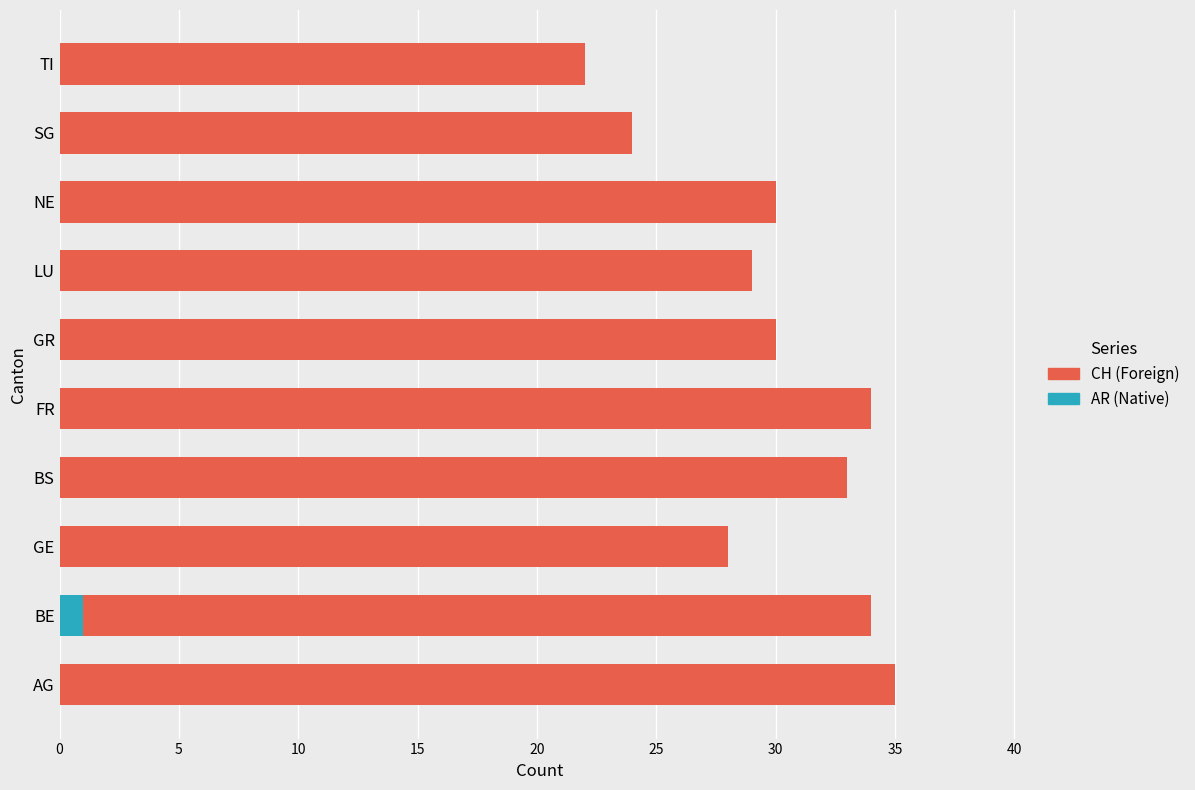

How many categories are shown in the chart?

10